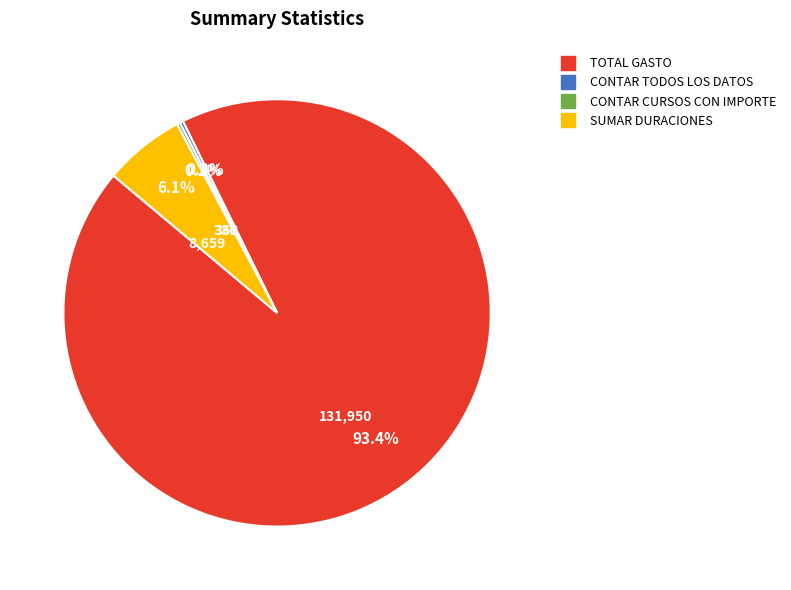

Which slice represents more than half of the pie?

TOTAL GASTO